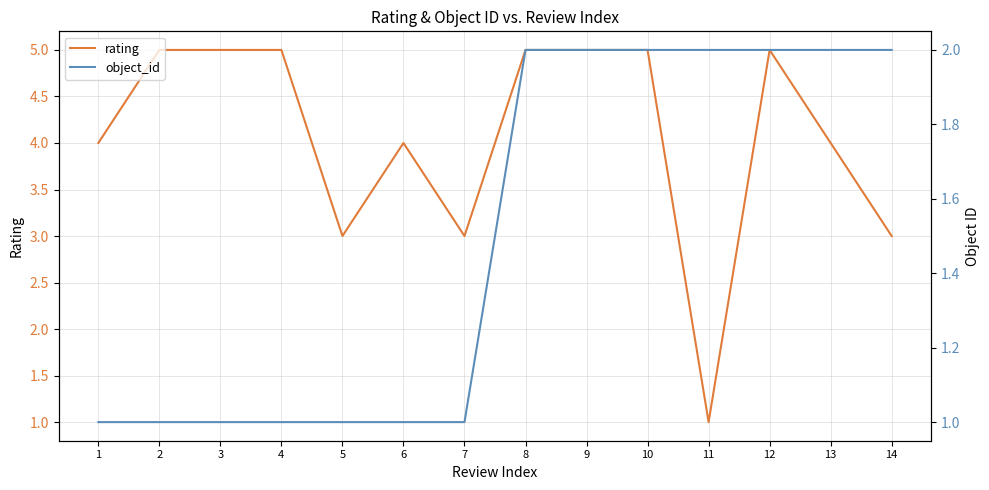

The value of object_id at 6 is 1. True or false?

True